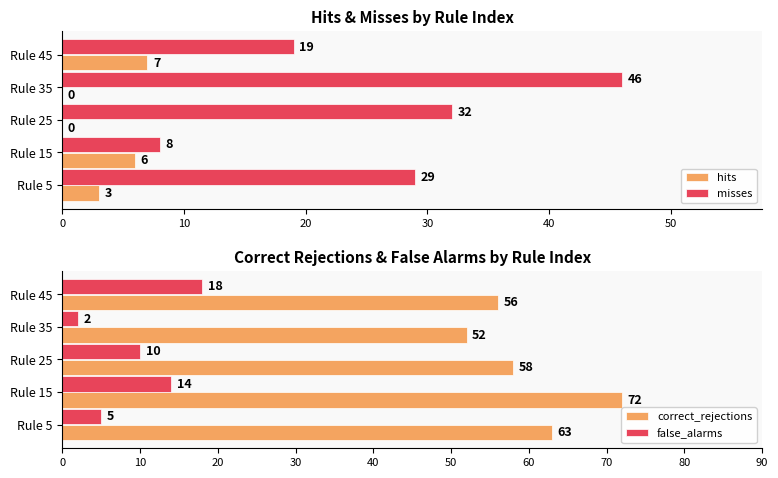

At which label does false_alarms reach its minimum?

Rule 35